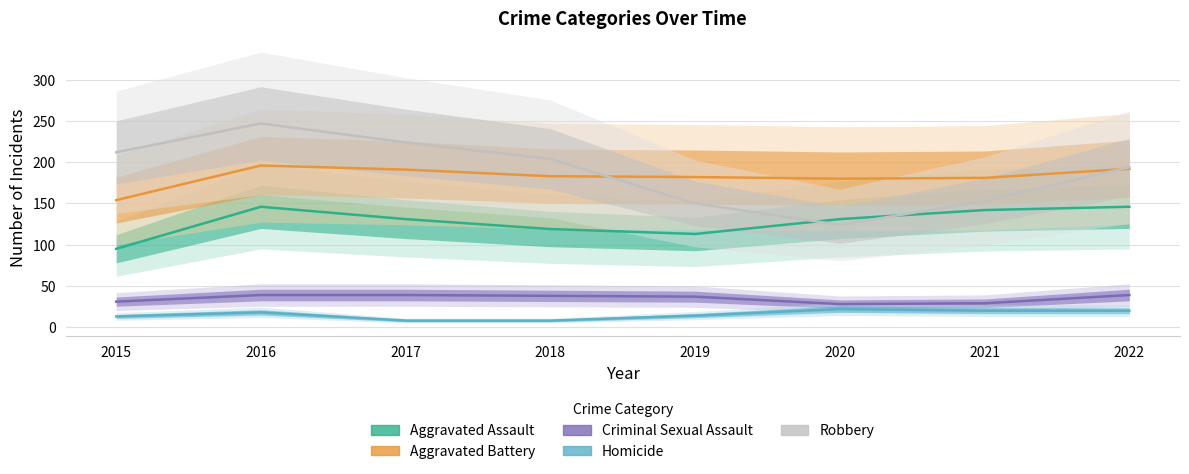

Reading left to right, what are all the values shown in this chart?

Aggravated Assault: 2015=95	2016=146	2017=131	2018=119	2019=113	2020=131	2021=142	2022=146
Aggravated Battery: 2015=154	2016=196	2017=191	2018=183	2019=182	2020=180	2021=181	2022=192
Criminal Sexual Assault: 2015=31	2016=39	2017=39	2018=38	2019=37	2020=28	2021=29	2022=39
Homicide: 2015=13	2016=18	2017=8	2018=8	2019=14	2020=22	2021=20	2022=20
Robbery: 2015=212	2016=247	2017=224	2018=204	2019=150	2020=124	2021=153	2022=194